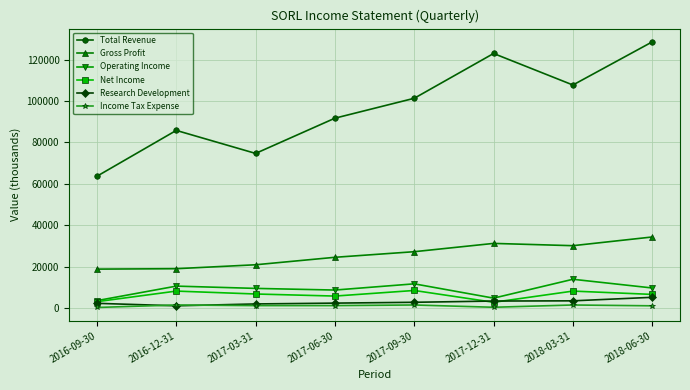

The value of Total Revenue at 2017-03-31 is 35663. True or false?

False